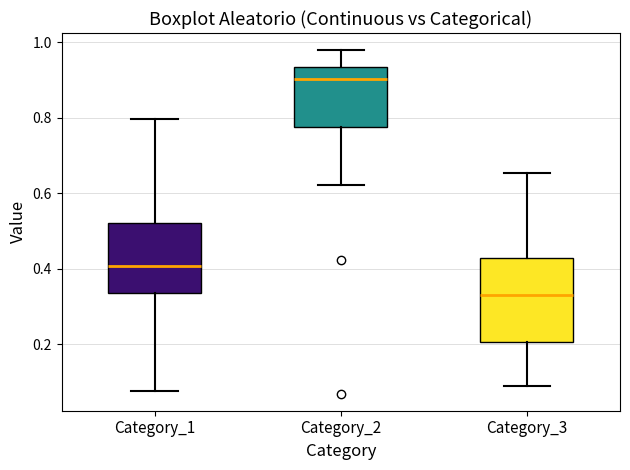

Which box's median line is the highest?

Category_2